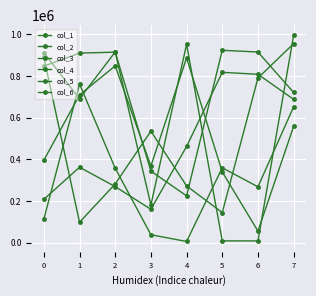

How many categories are shown in the chart?

8